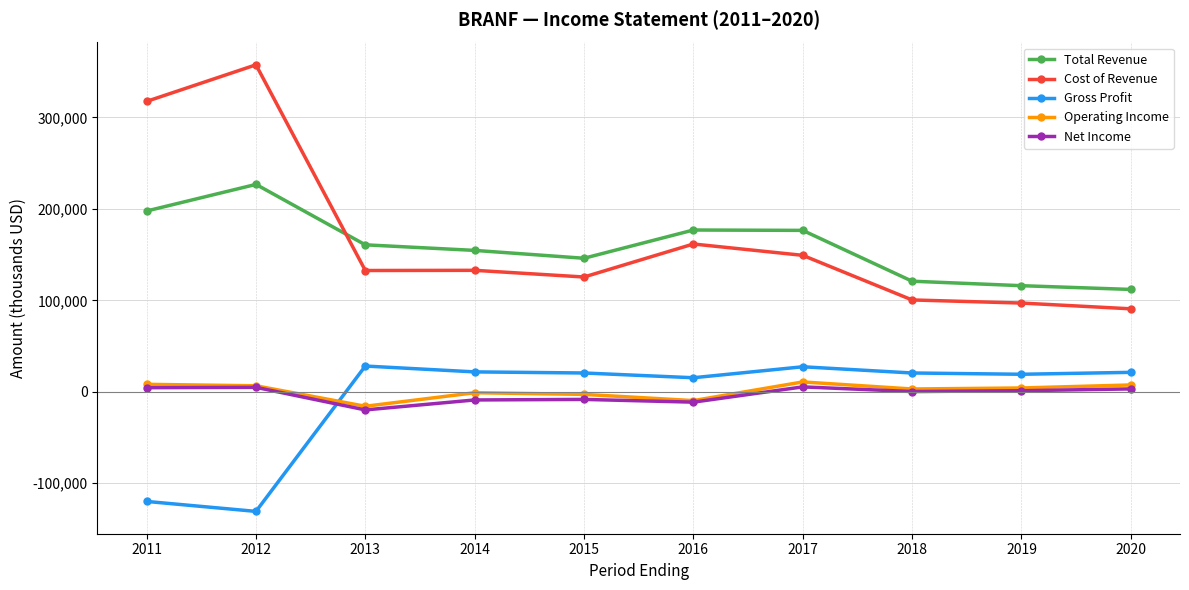

Where is the first local maximum for Cost of Revenue?

2012